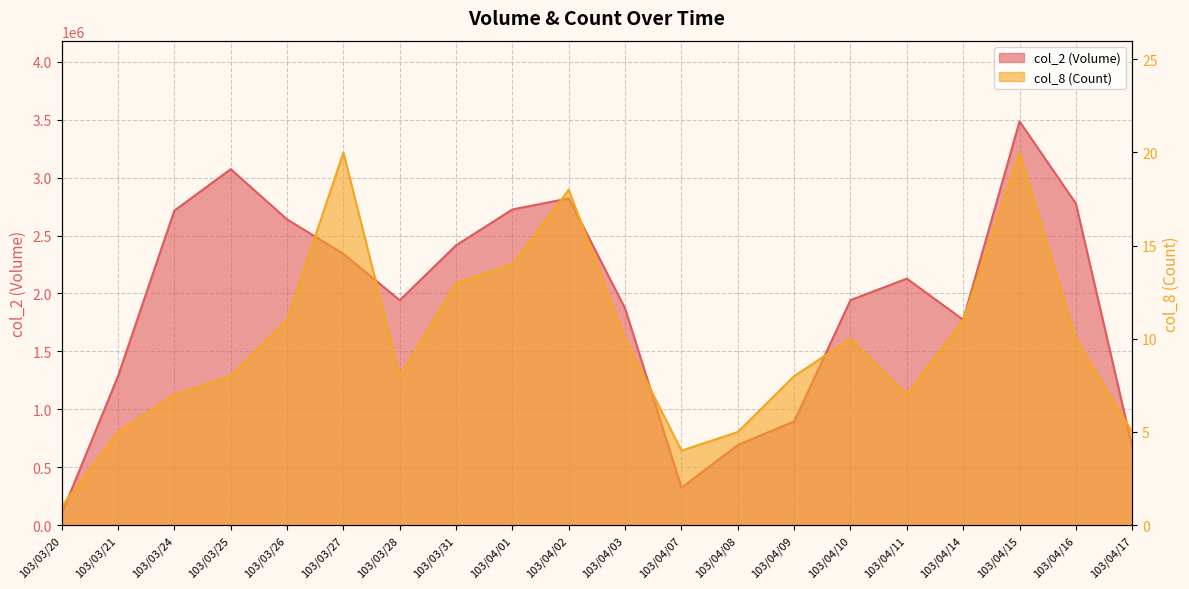

What is the difference between the highest and lowest values at 103/04/09?

895532